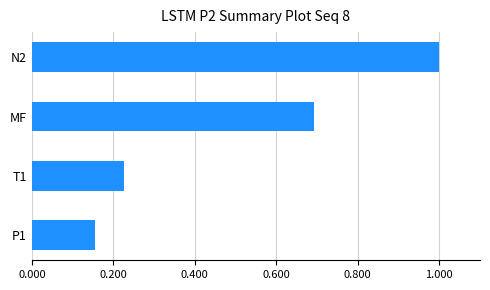

Which label corresponds to the largest value in the chart?

N2